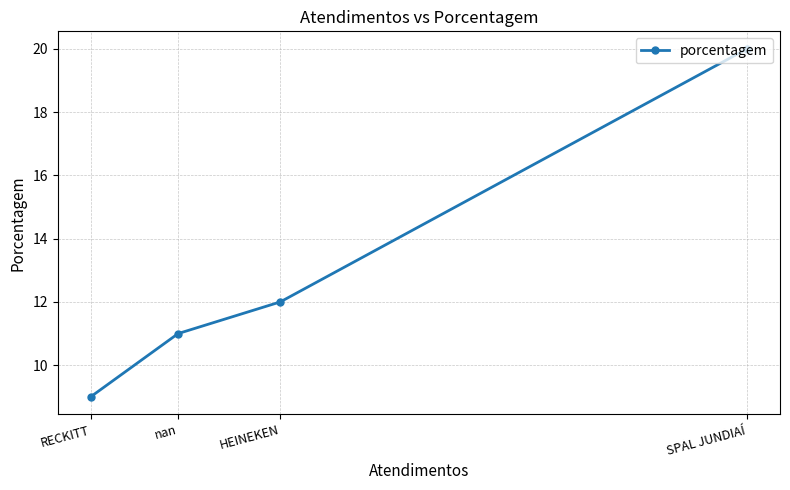

What is the difference between the maximum and second lowest values?

9